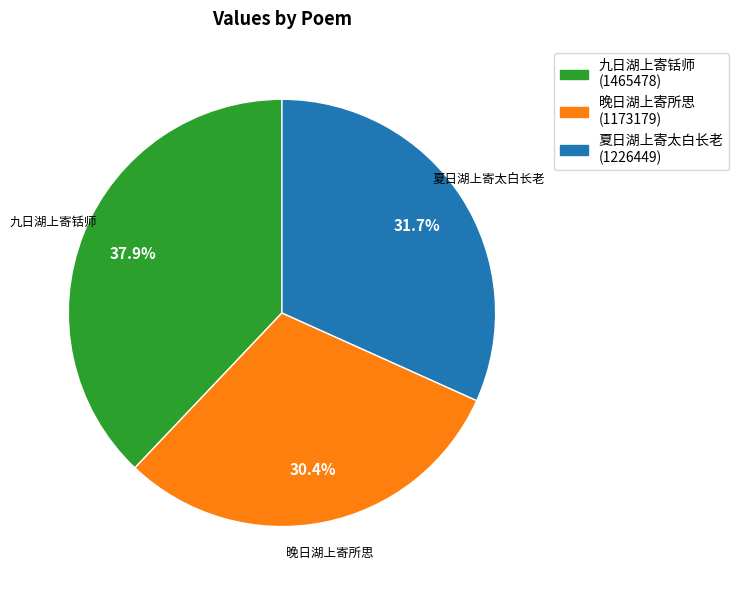

Is there a majority slice in this chart?

No